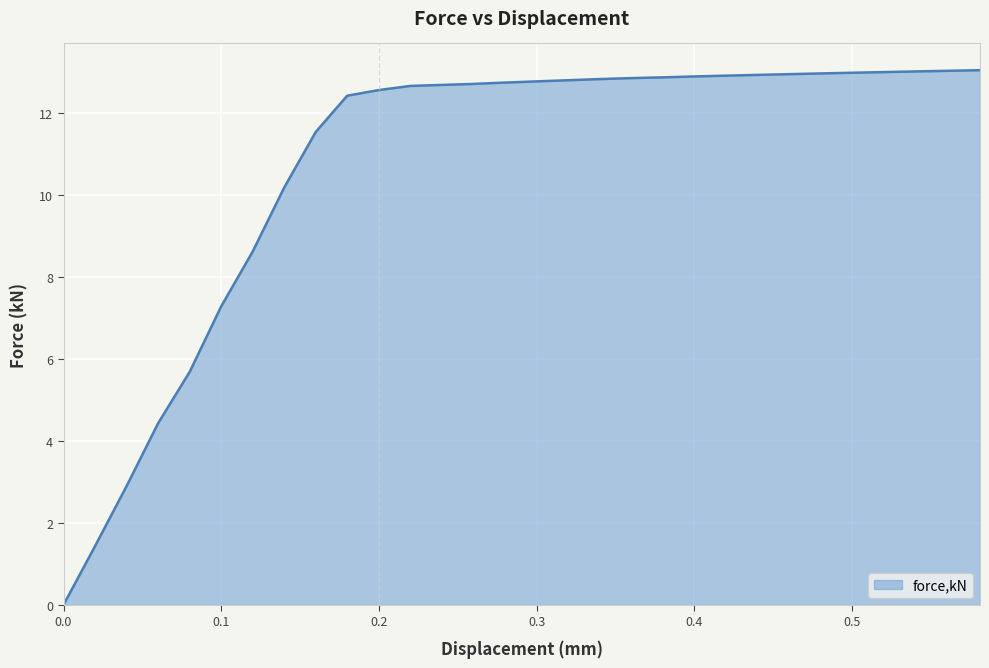

What is the maximum value shown in the chart?

13.0